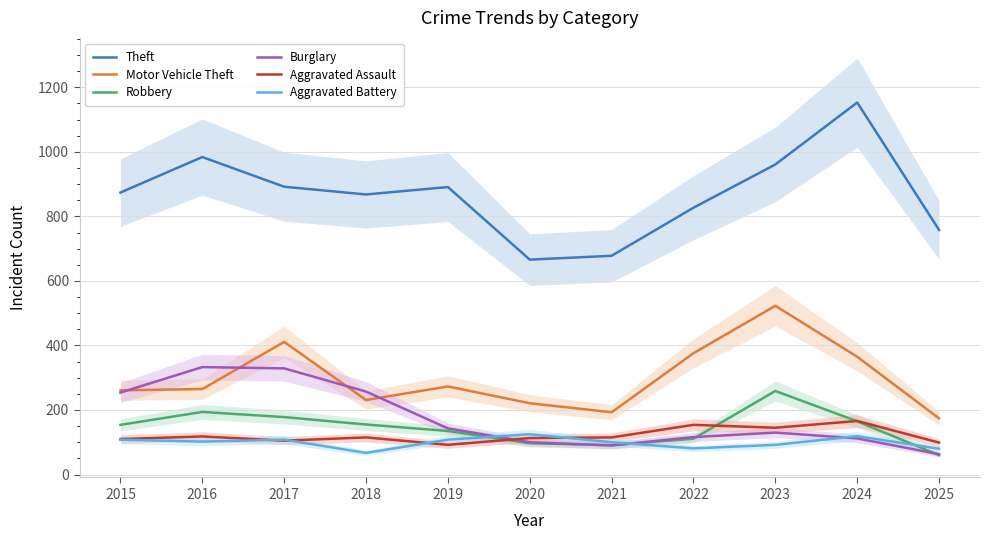

Which series changed the most between 2020 and 2024?

Theft